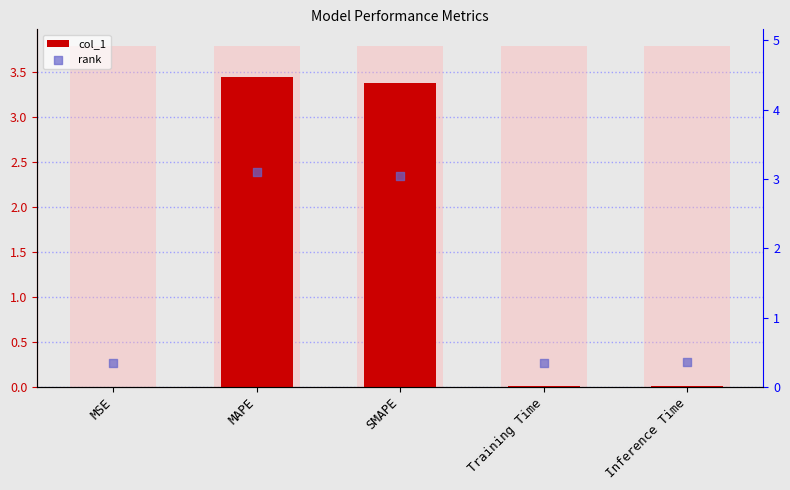

Which series contains the highest Y value?

col_1